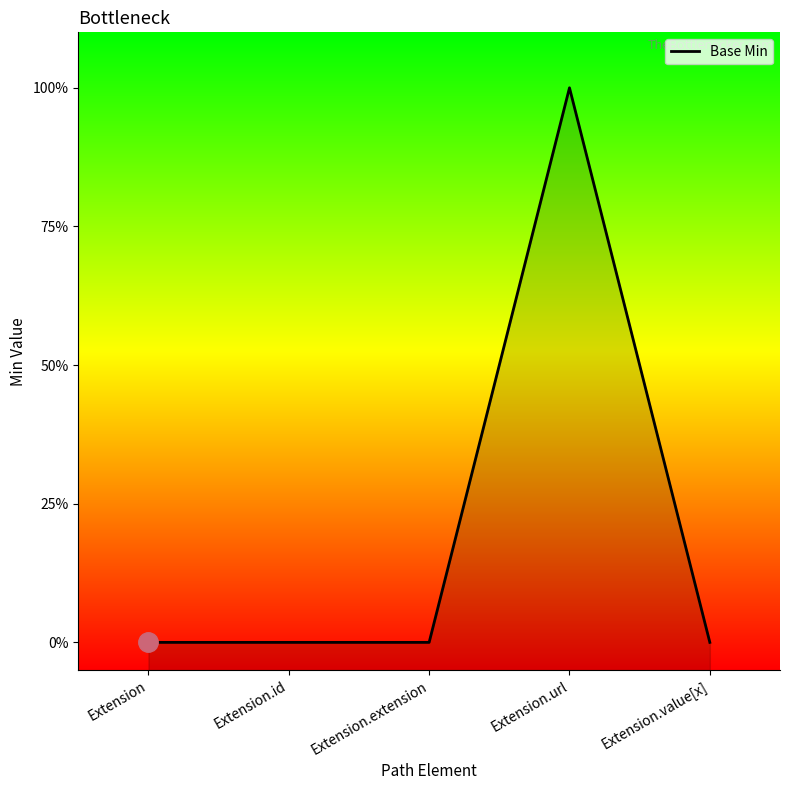

Reading right to left, list all the values displayed in this chart.

0	1	0	0	0